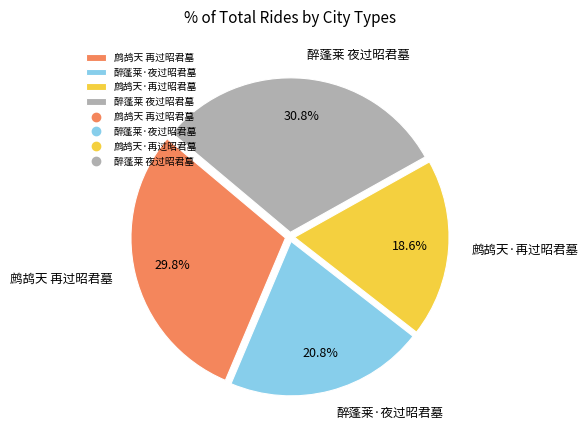

Combined, do 醉蓬莱 夜过昭君墓 and 鹧鸪天 再过昭君墓 account for over 50%?

Yes